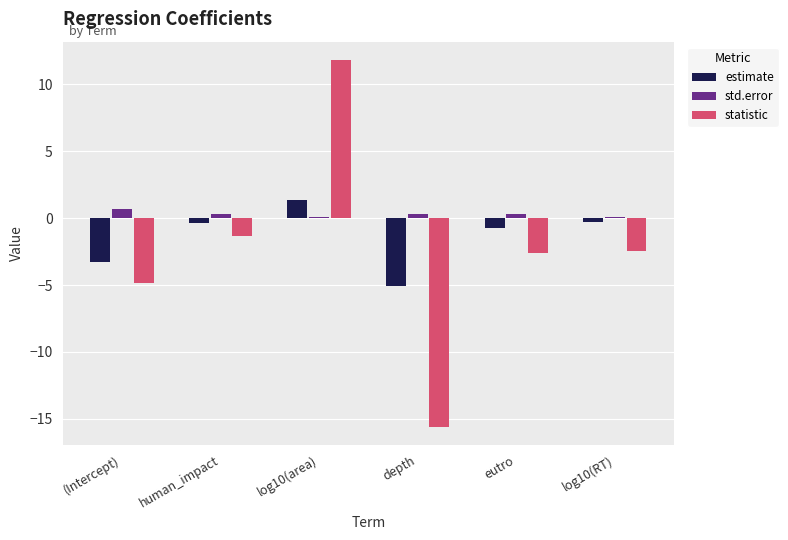

What position from the right is log10(area)?

4